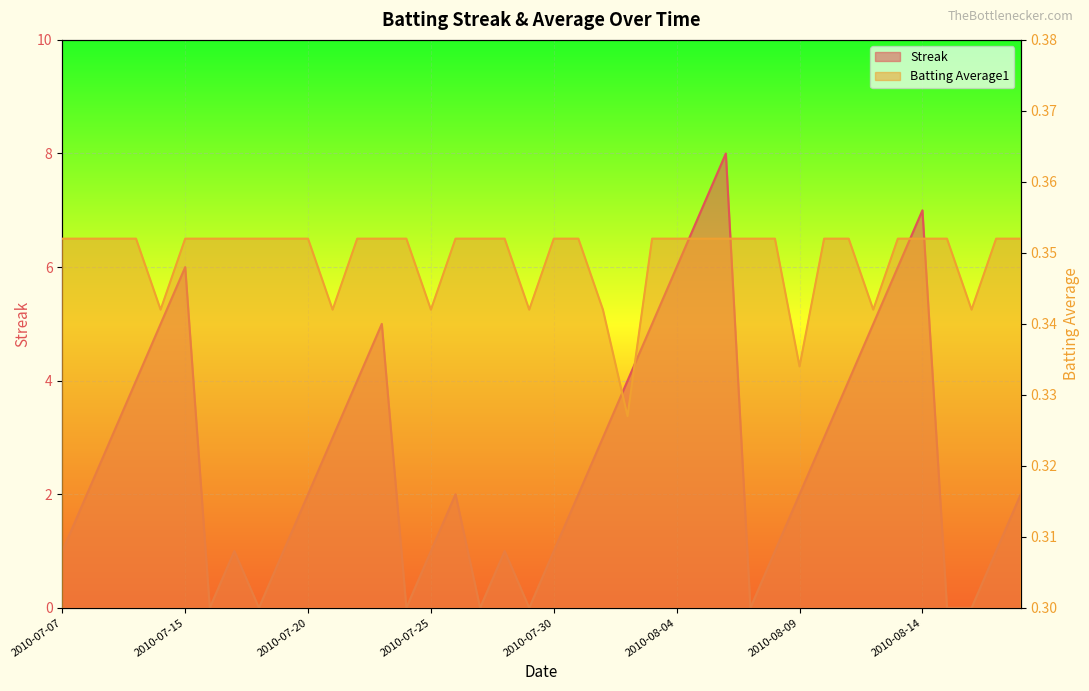

True or false: Batting Average1 has a value of 0.1 at 2010-08-05.

False